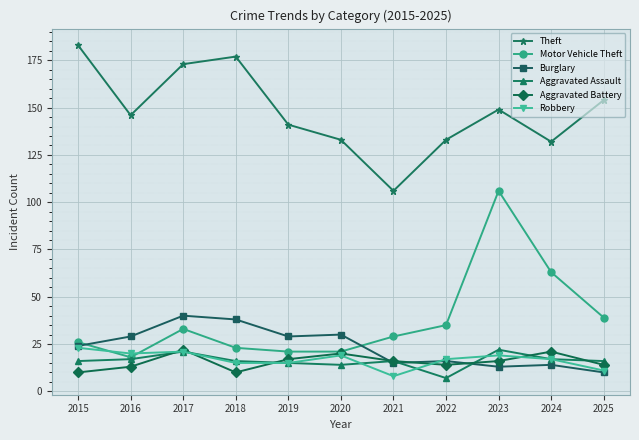

Which series has the largest total across all categories?

Theft